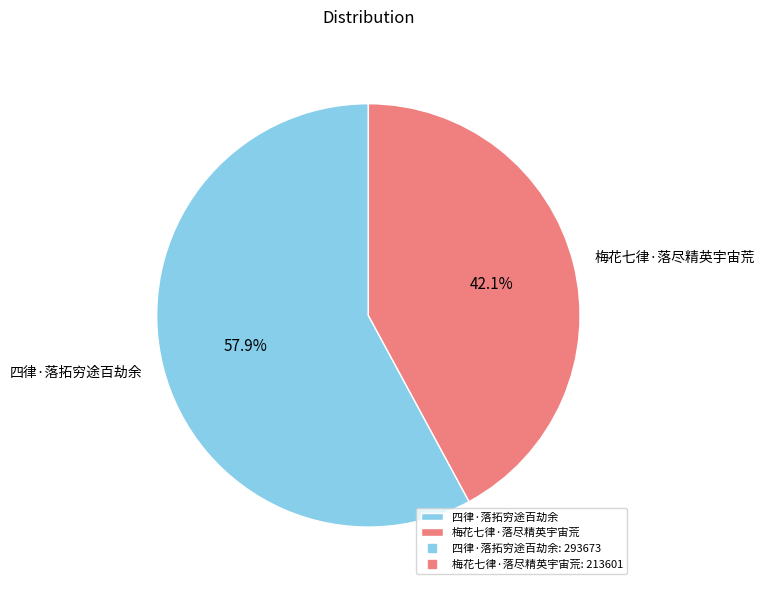

What is the ratio of the value at 梅花七律·落尽精英宇宙荒 to the value at 四律·落拓穷途百劫余?

0.7